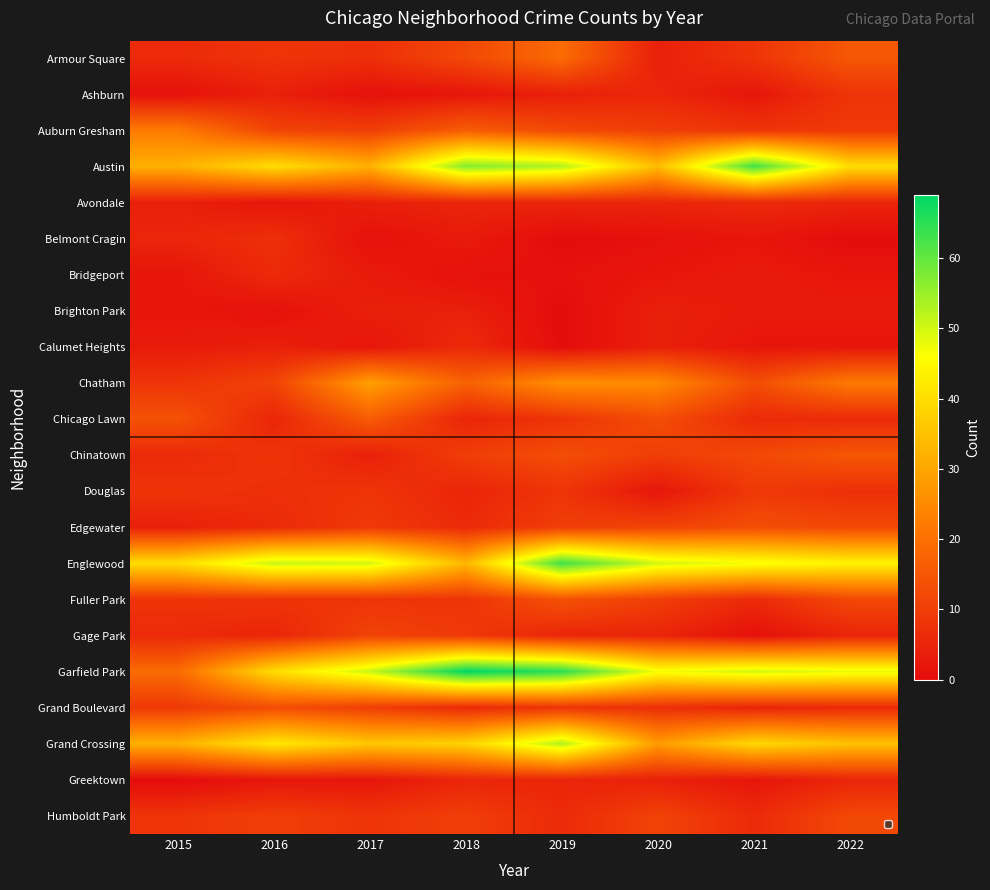

At 2015, list the series in order from smallest to largest.

Greektown, Ashburn, Bridgeport, Brighton Park, Calumet Heights, Avondale, Edgewater, Belmont Cragin, Armour Square, Chinatown, Gage Park, Chatham, Douglas, Fuller Park, Humboldt Park, Grand Boulevard, Chicago Lawn, Garfield Park, Auburn Gresham, Austin, Grand Crossing, Englewood